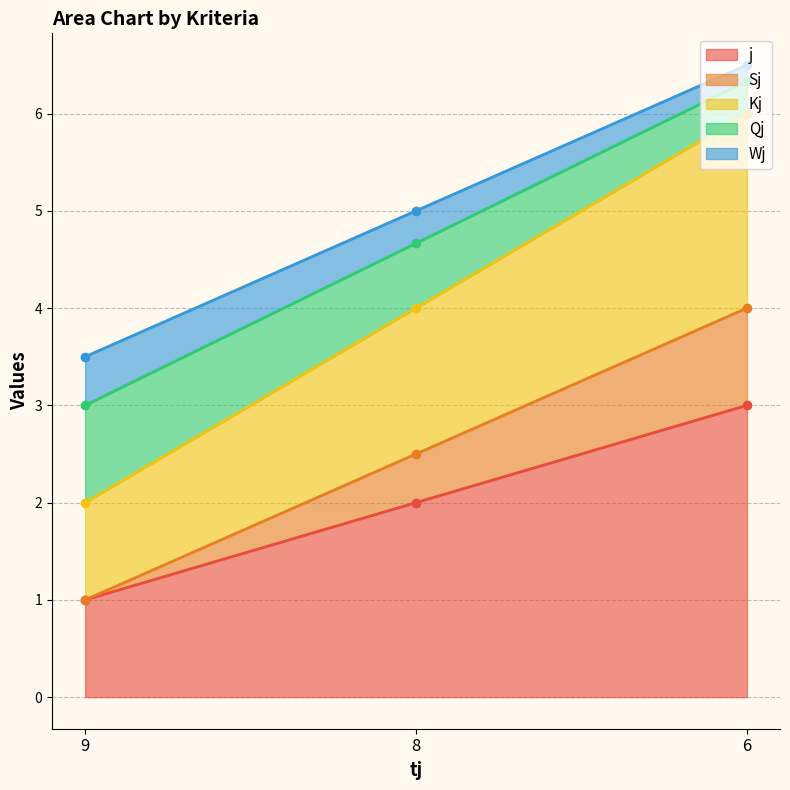

At how many categories does at least one series exceed 1?

3